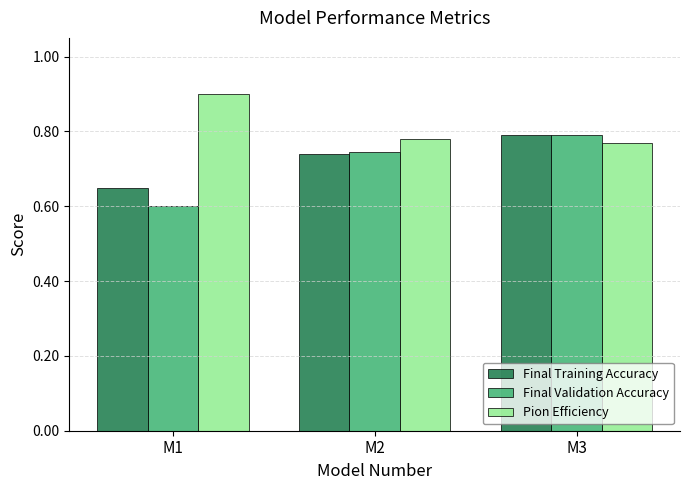

The Pion Efficiency series shows 0.8 at M3. True or false?

True